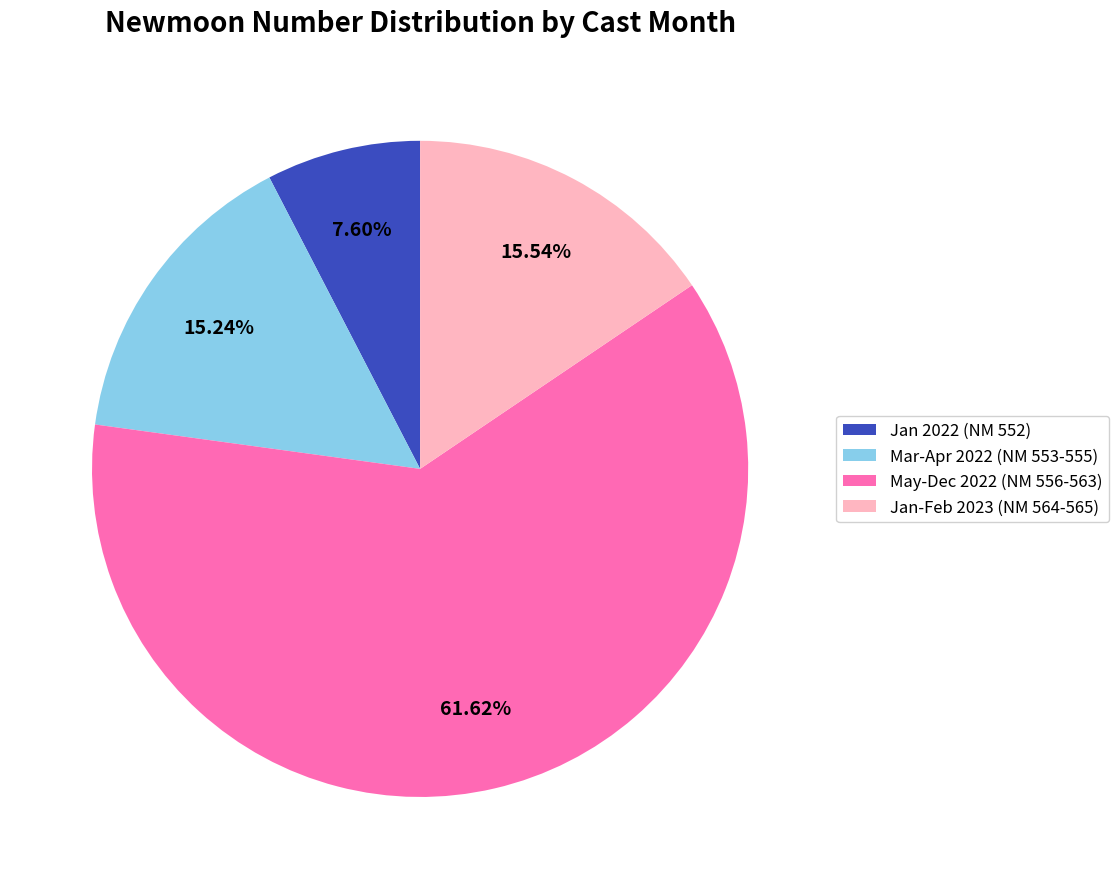

Do Mar-Apr 2022 (NM 553-555) and May-Dec 2022 (NM 556-563) together represent more than half of the pie?

Yes